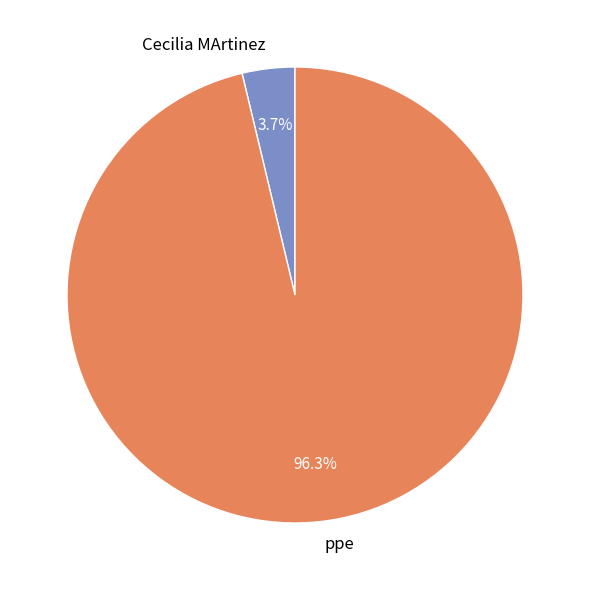

Combined, do Cecilia MArtinez and ppe account for over 50%?

Yes